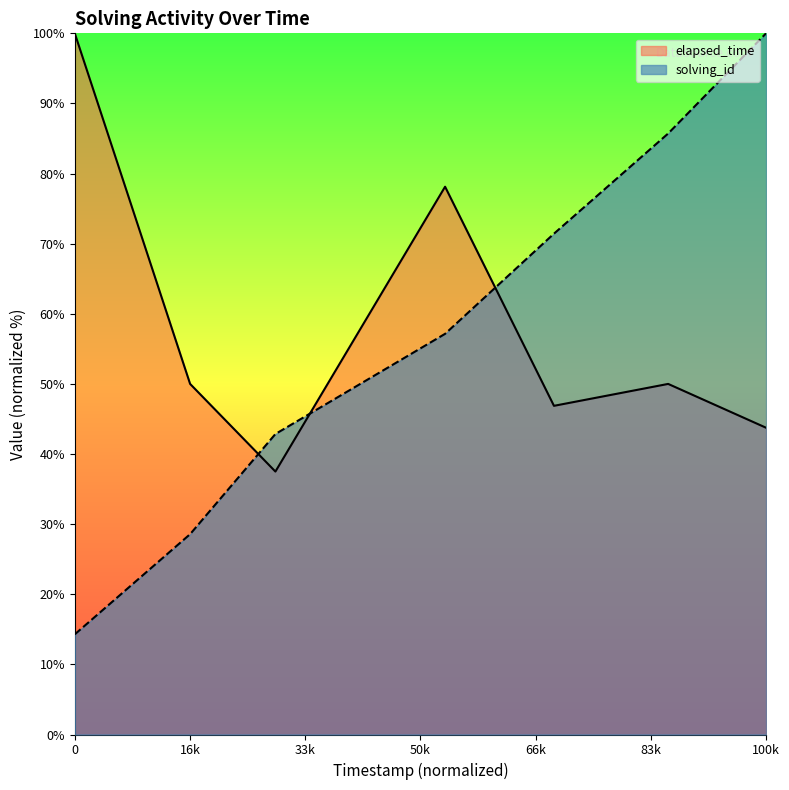

Count the number of data series in this chart.

2